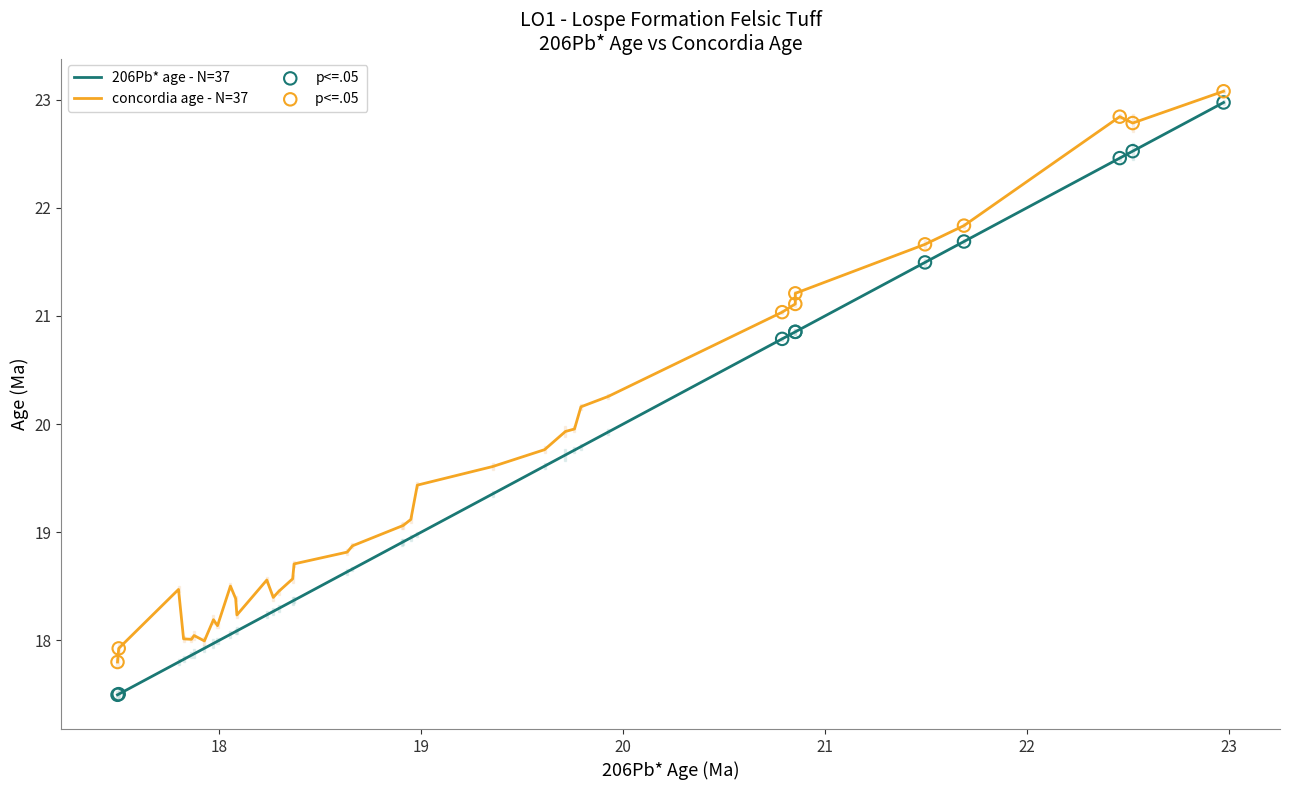

At how many categories does at least one series exceed 22?

3